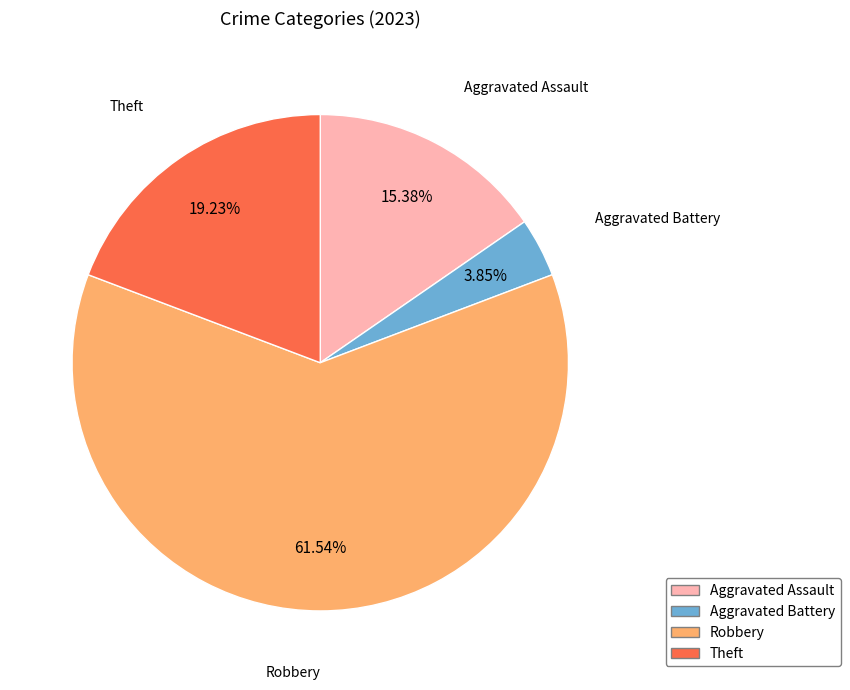

Approximately how many times larger is the value at Robbery compared to Aggravated Battery?

16.0